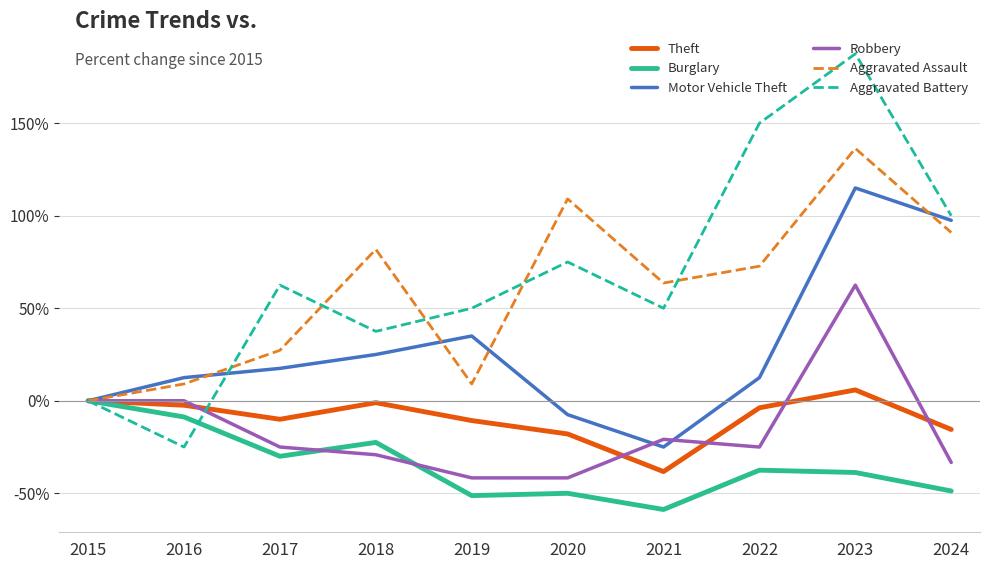

Is the value of Burglary at 2022 greater than the value of Motor Vehicle Theft at 2023?

No